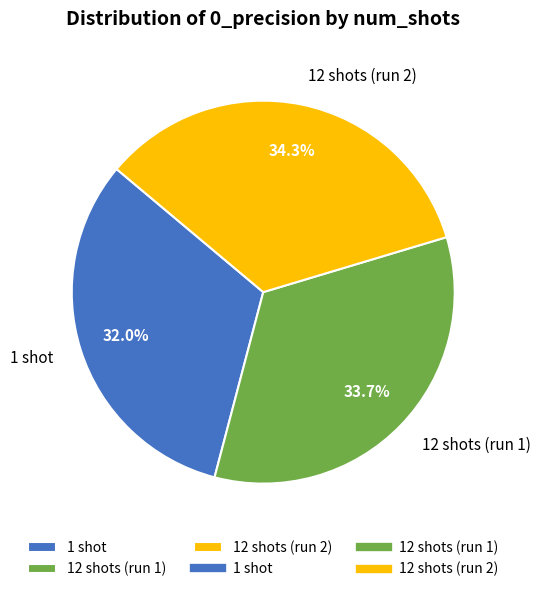

How many segments does this pie chart have?

3